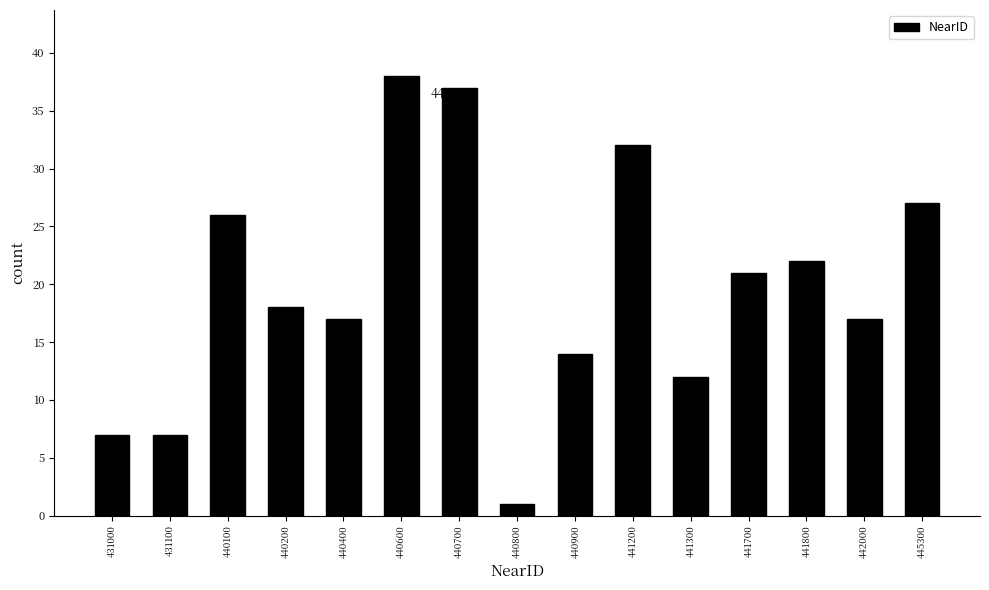

Reading left to right, transcribe all the data shown in this chart.

7	7	26	18	17	38	37	1	14	32	12	21	22	17	27